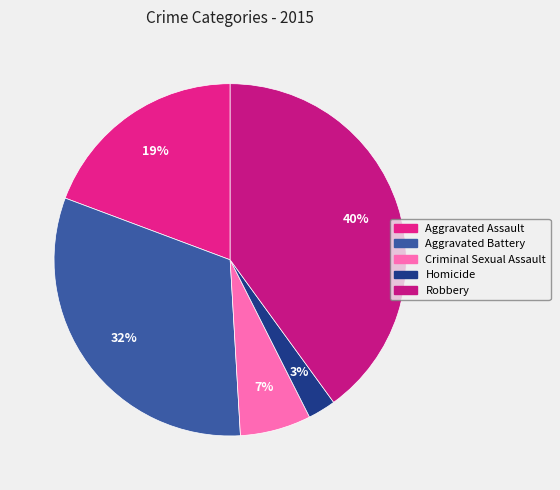

How many segments does this pie chart have?

5